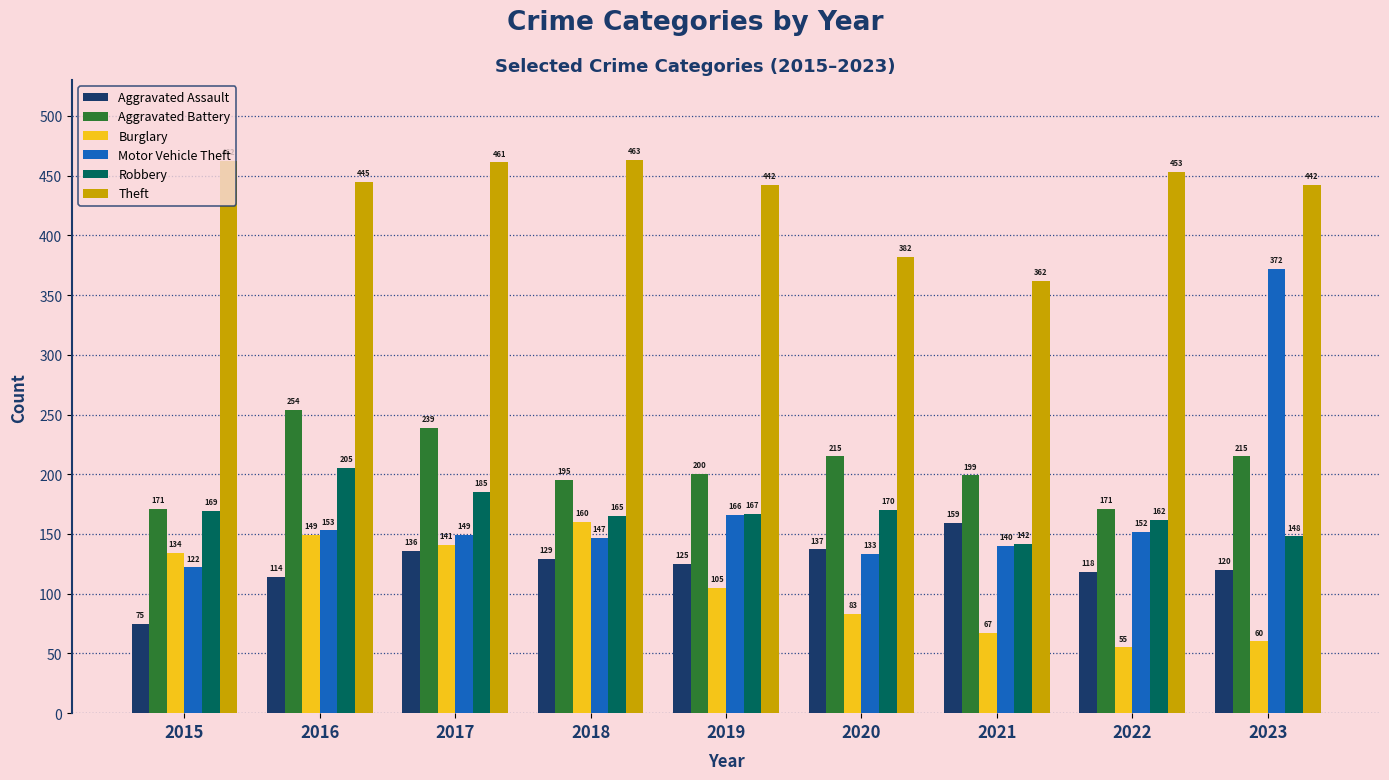

How many bars are there in each group?

6